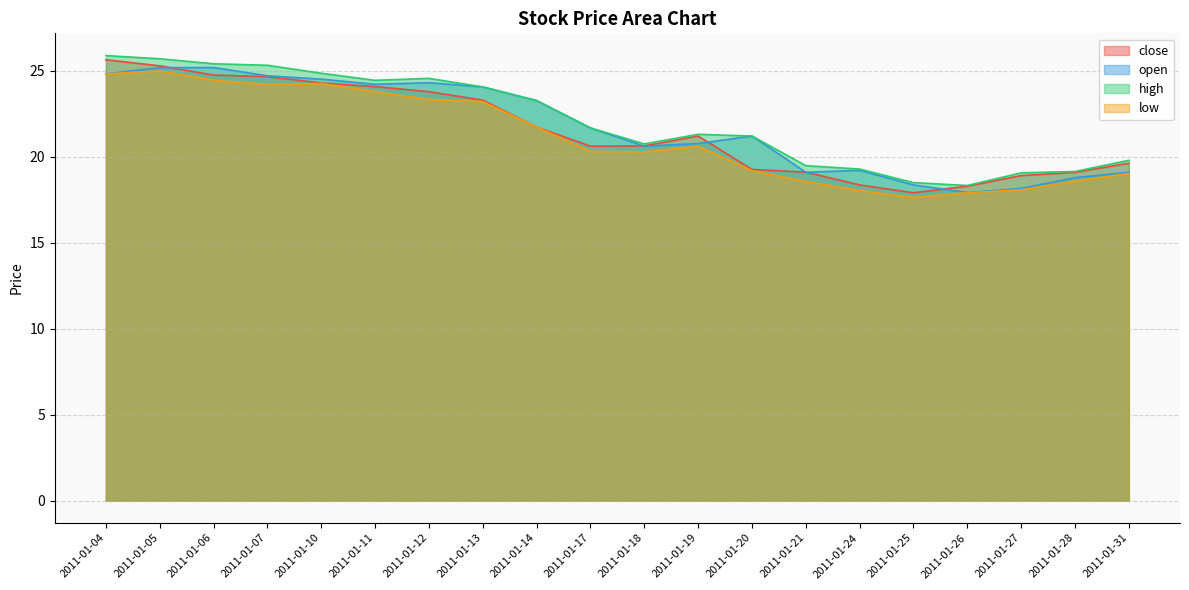

What is the spread (max minus min) of values at 2011-01-07?

1.1